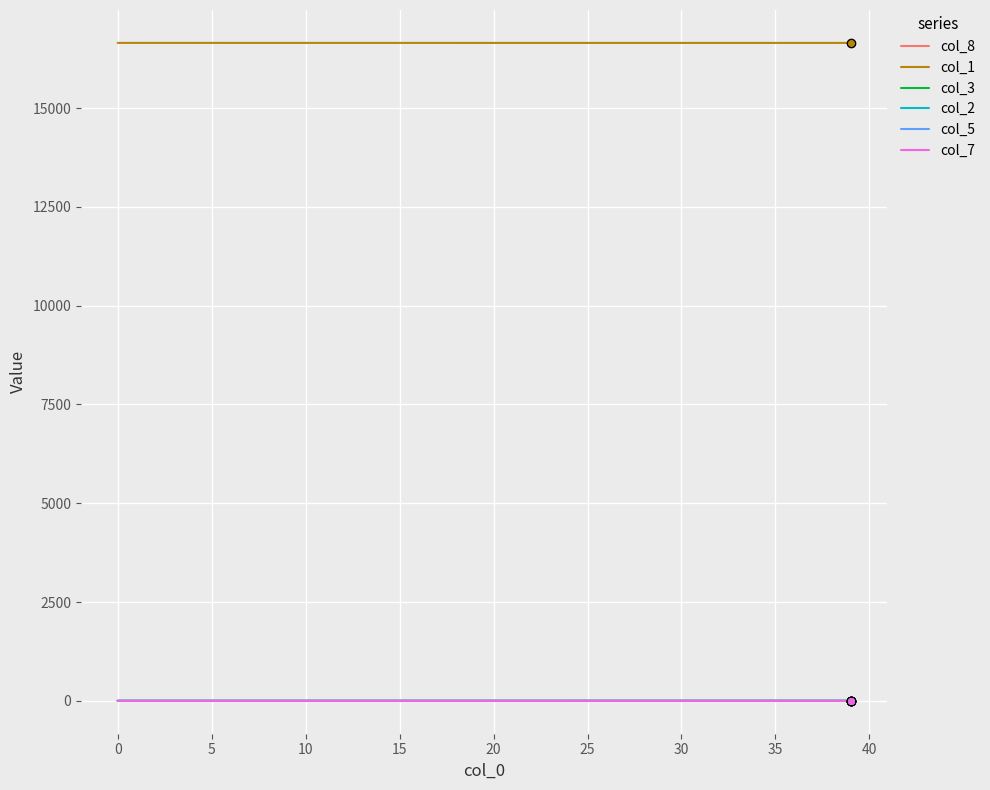

What are all the series names shown in the legend?

col_8, col_1, col_3, col_2, col_5, col_7